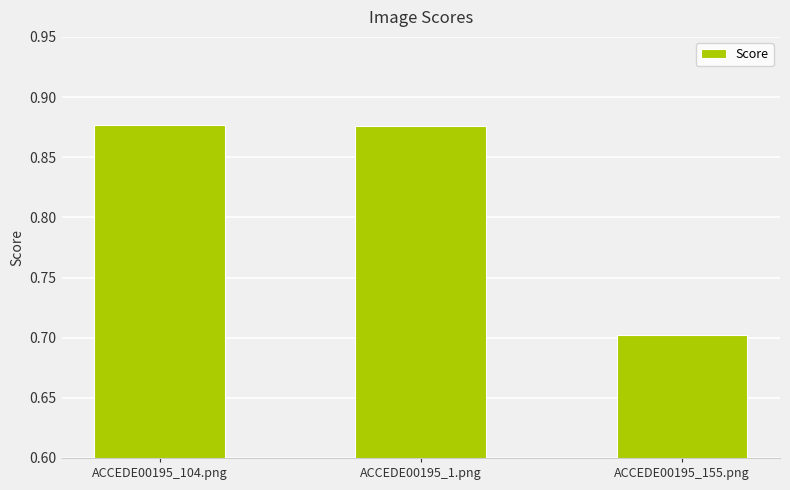

At which label is the value closest to 0?

ACCEDE00195_155.png